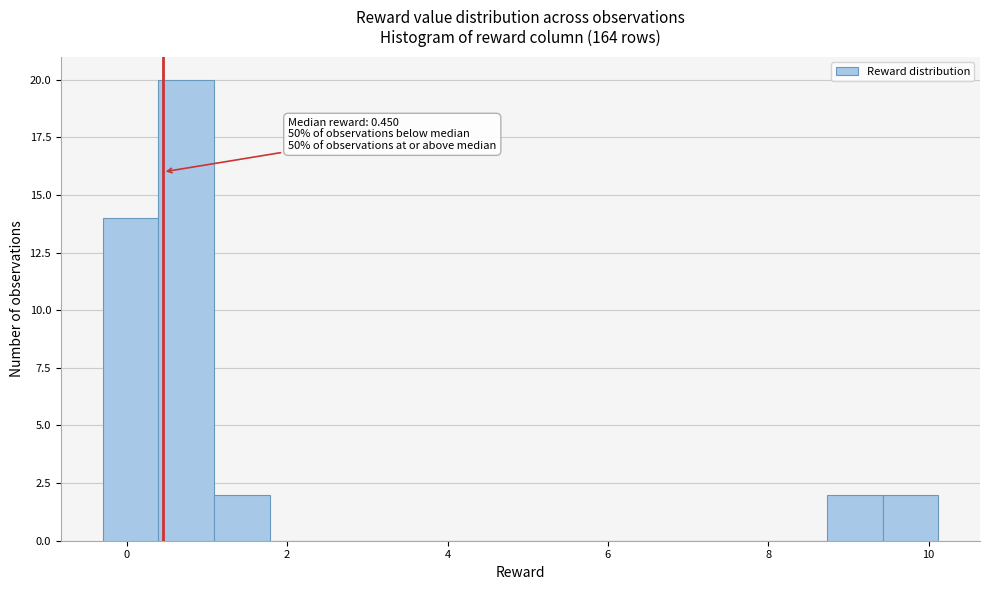

Read against the x-axis, roughly where is the centre of the tallest bar?

0.8